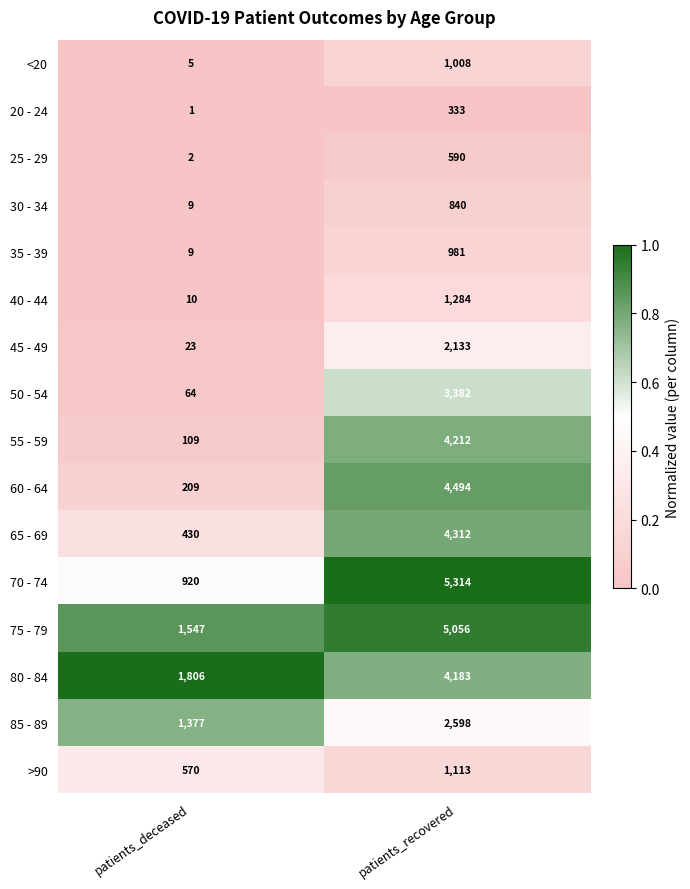

At which category is the sum across all series the highest?

patients_recovered